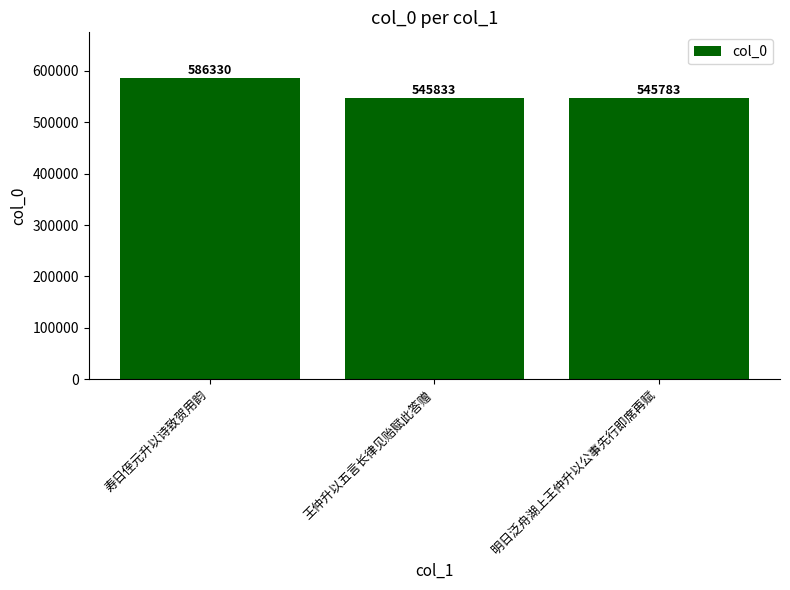

What is the sum of all values?

1677946